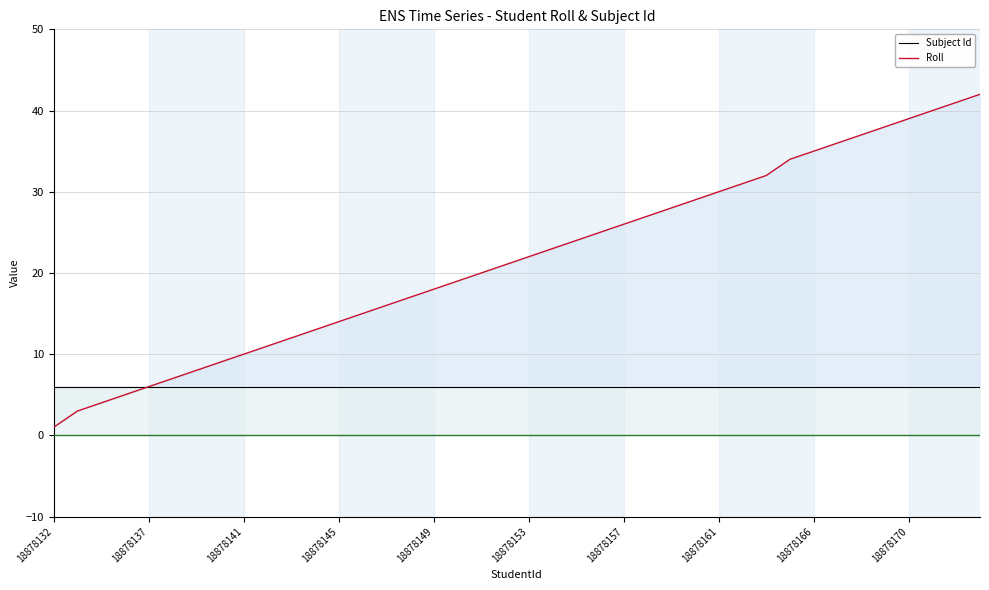

The Subject Id series shows 6 at 25. True or false?

True